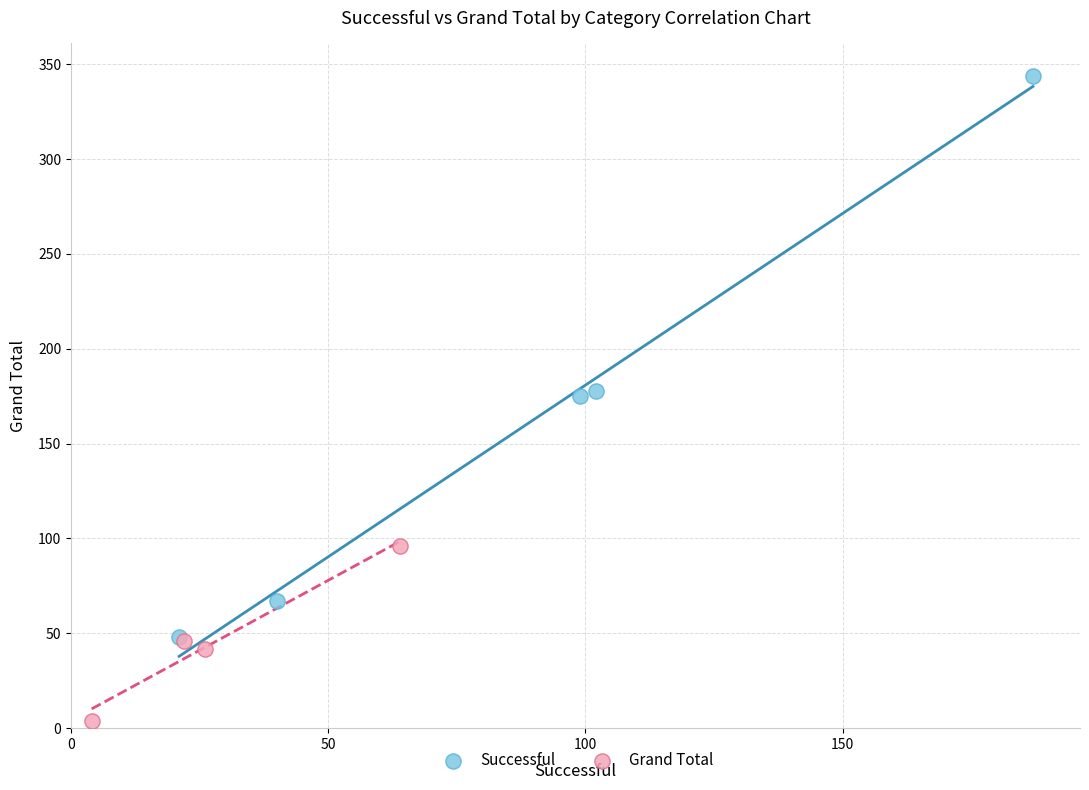

Which series has the widest spread of Y values?

Successful